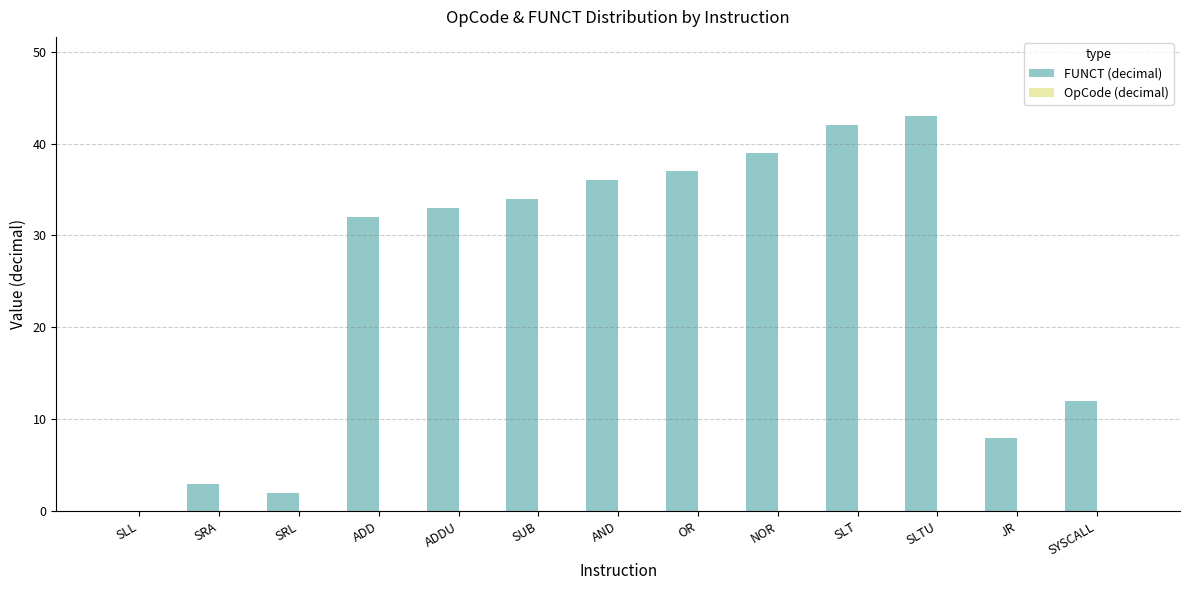

Read the value at NOR, to the nearest 5.

40